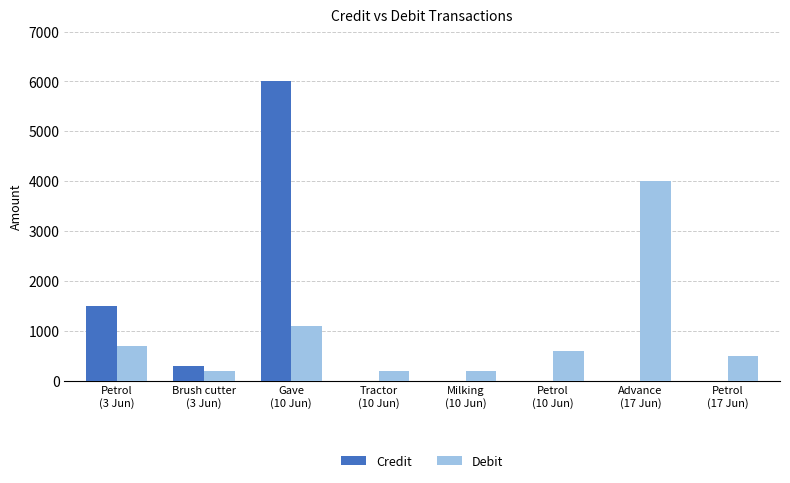

What is the sum of all Debit values?

7500